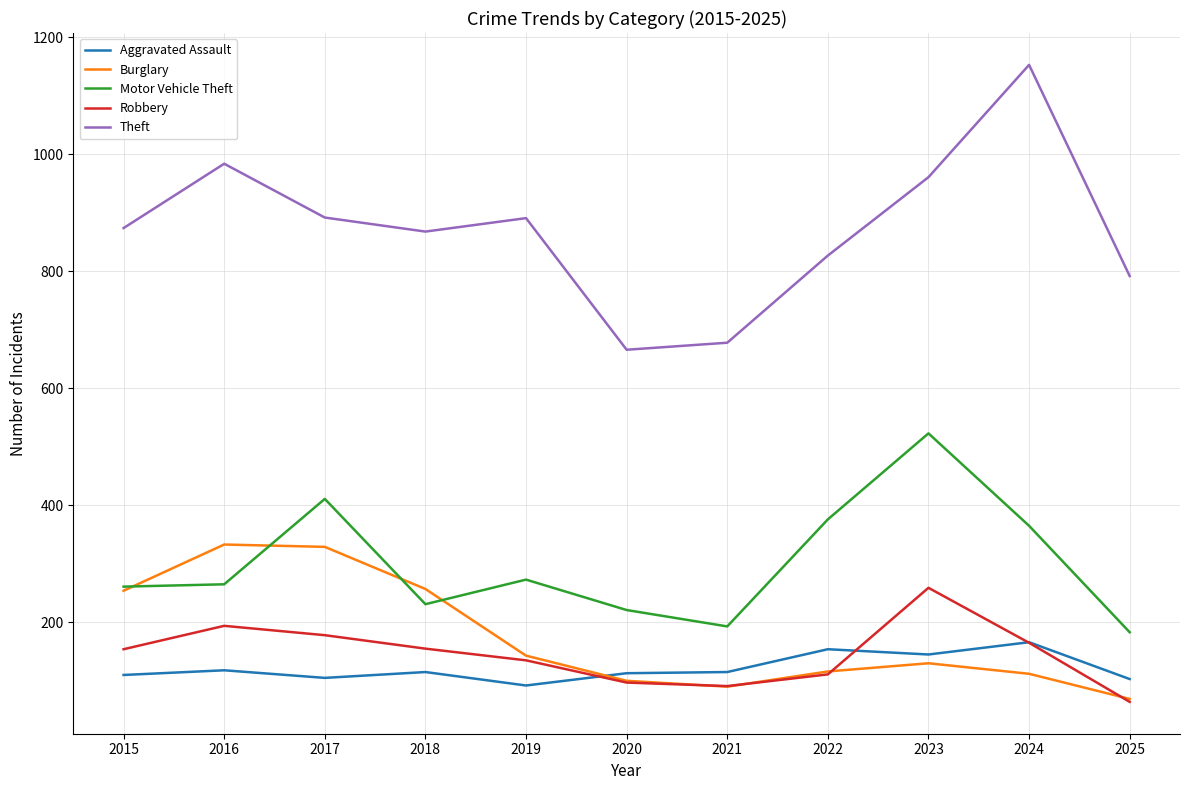

What is the difference between the Burglary values at 2021 and 2023?

40